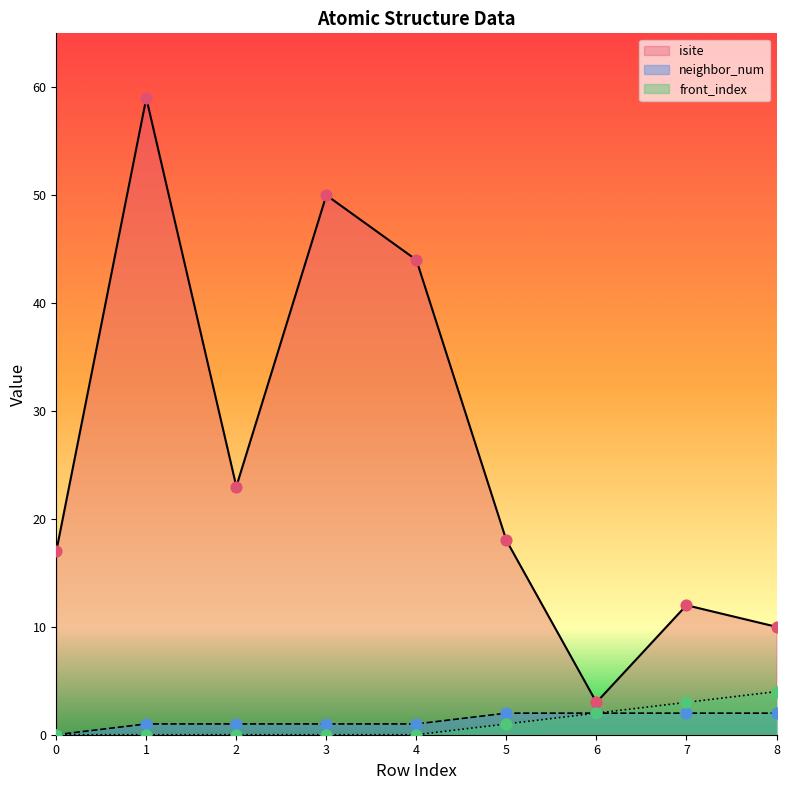

Which series has the widest spread of Y values?

isite